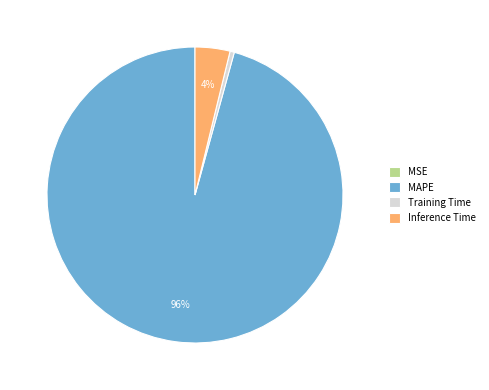

Does any single category account for the majority?

Yes